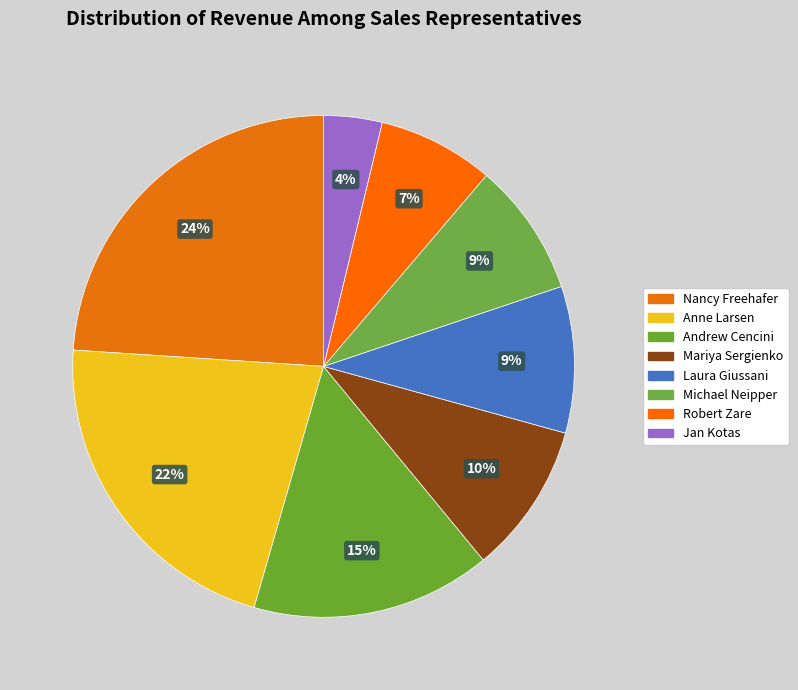

Which category has the smallest portion of the pie?

Jan Kotas